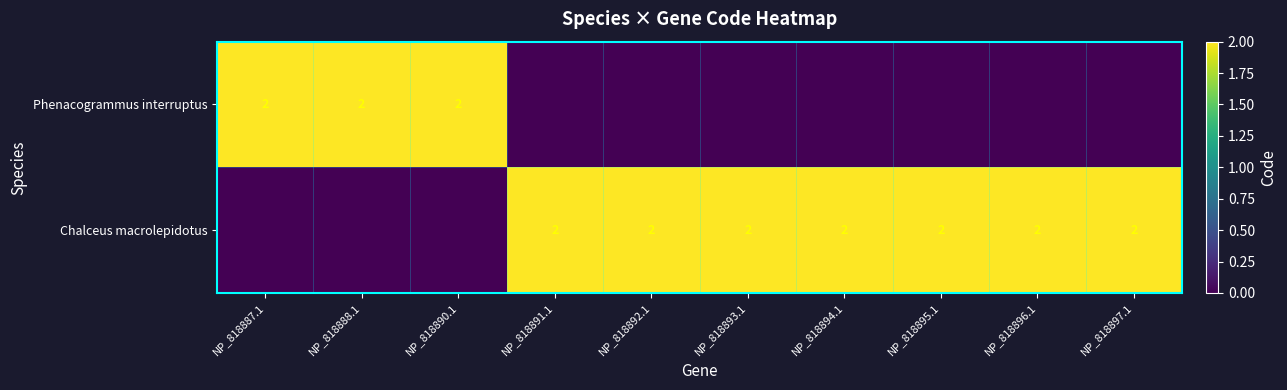

The Phenacogrammus interruptus series shows 2 at NP_818887.1. True or false?

True